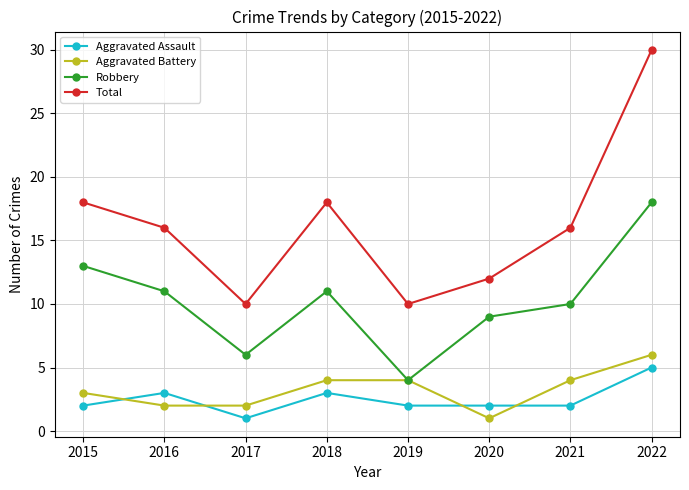

What is the sum of the Aggravated Battery values at 2019 and 2022?

10